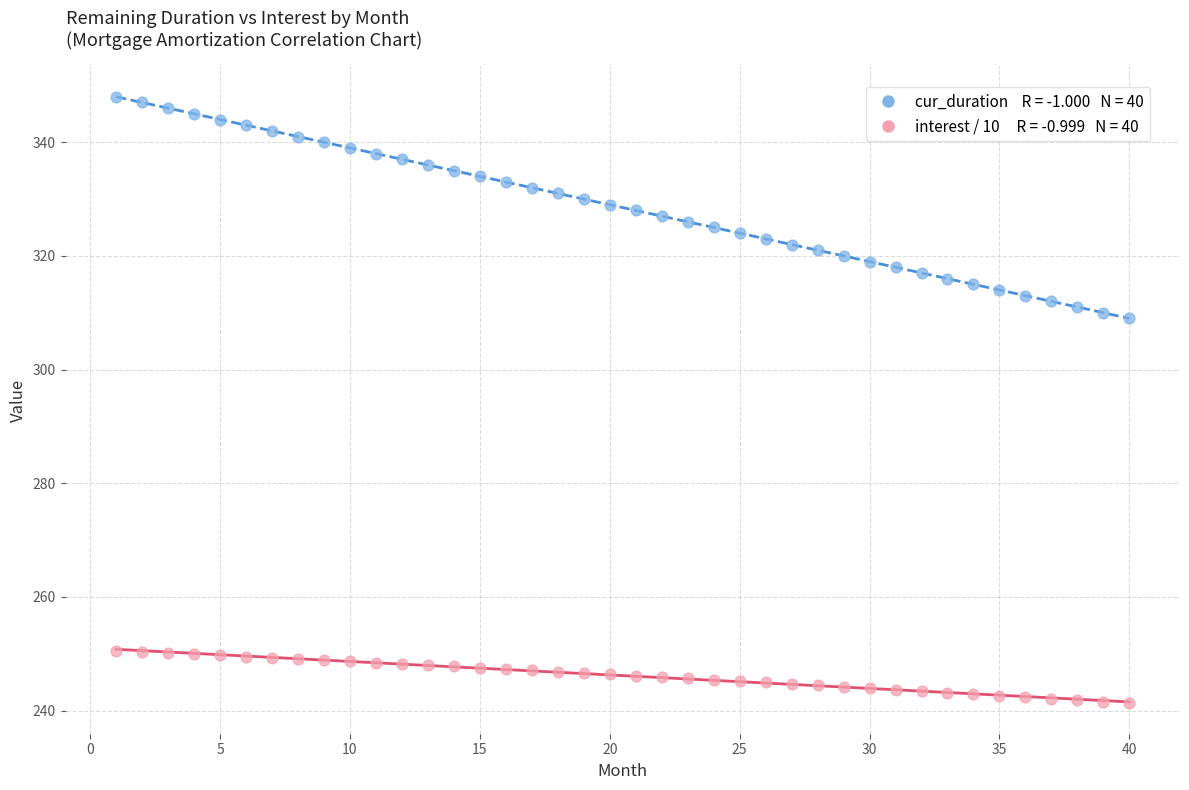

Across all data points, what is the range of Y values (max minus min)?

106.7